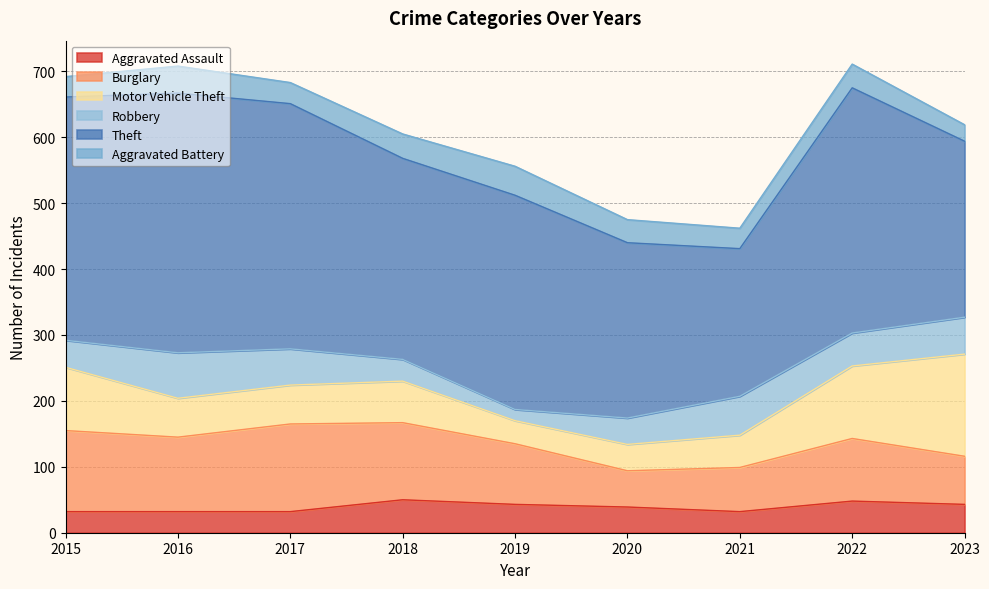

What is the difference between the maximum and second lowest values in the Aggravated Battery series?

13